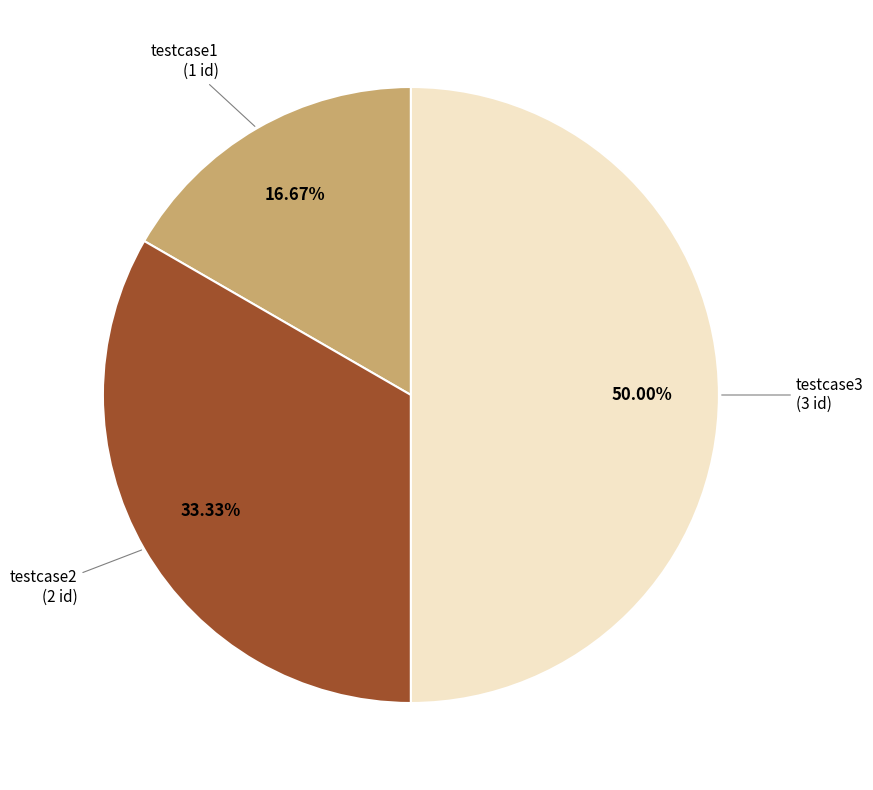

To the nearest percent, what is the average slice percentage?

33%